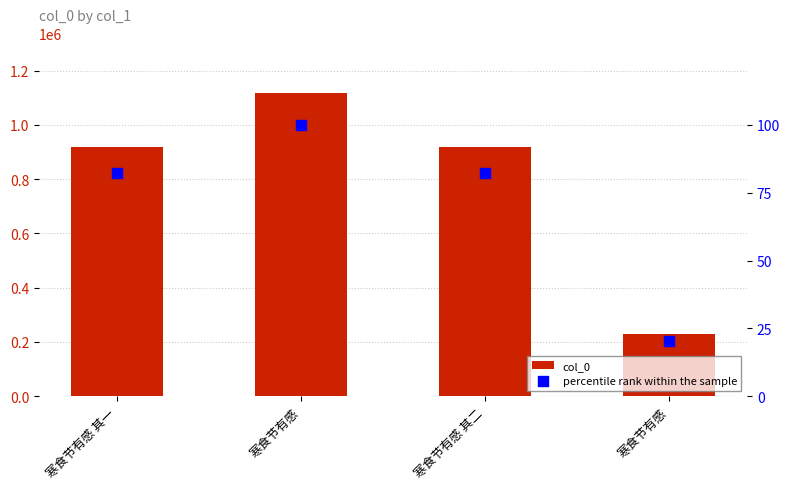

Which series contains the highest Y value?

col_0